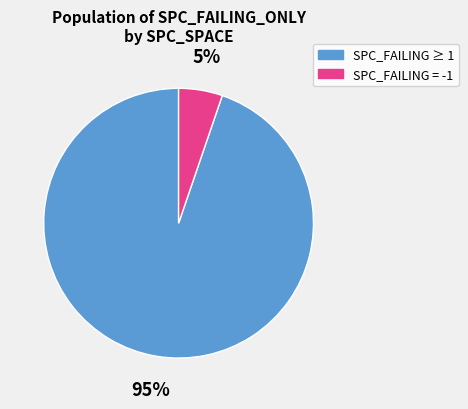

To the nearest percent, what is the difference between the largest and smallest slice percentages?

90%